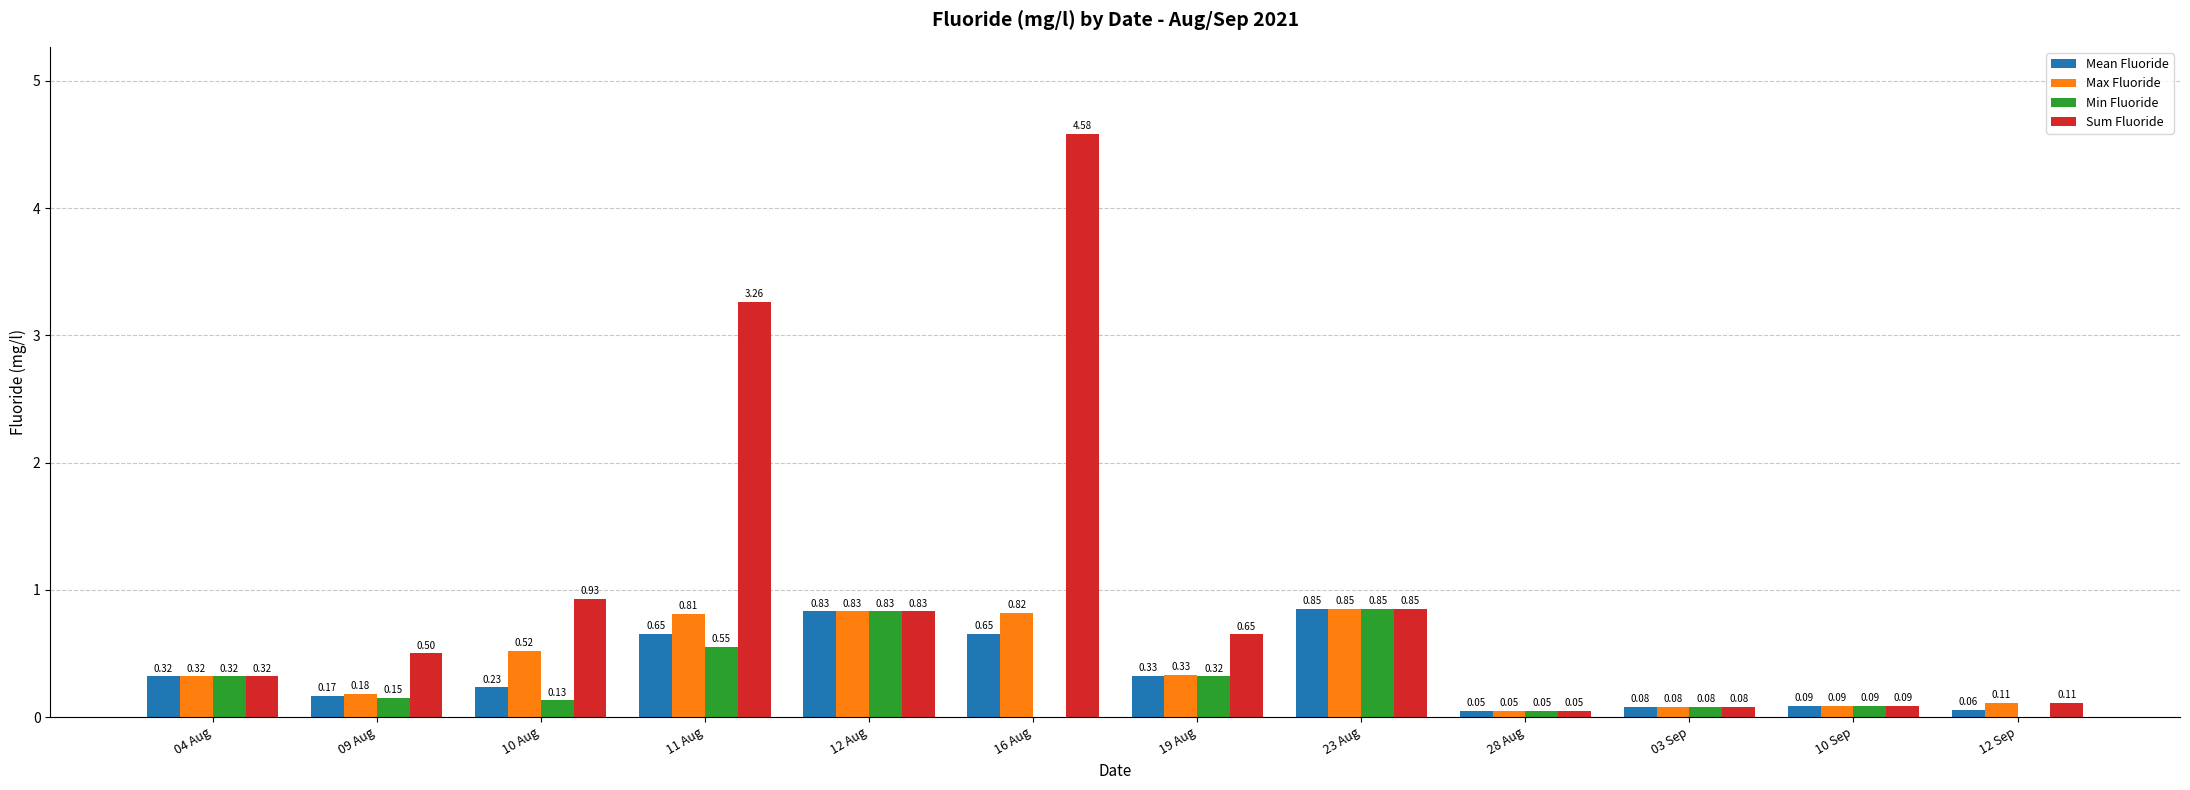

What is the sum of the Sum Fluoride values at 12 Sep and 16 Aug?

4.7